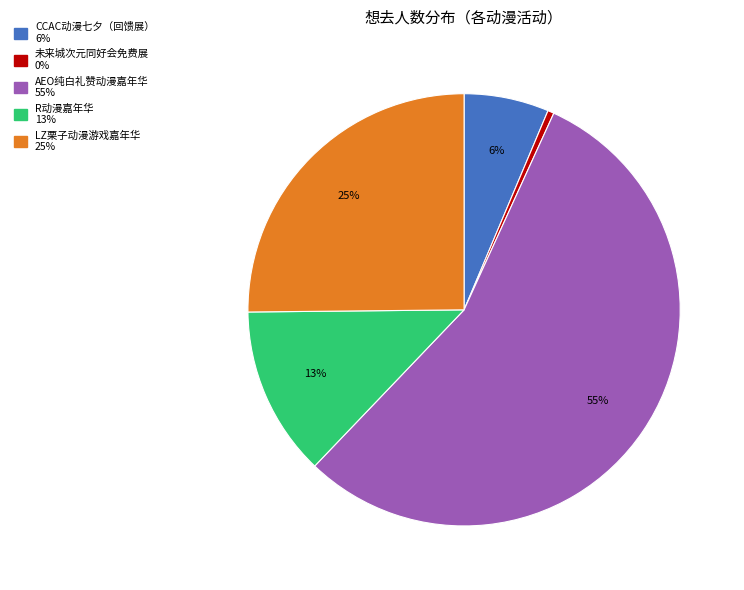

Is there a majority slice in this chart?

Yes